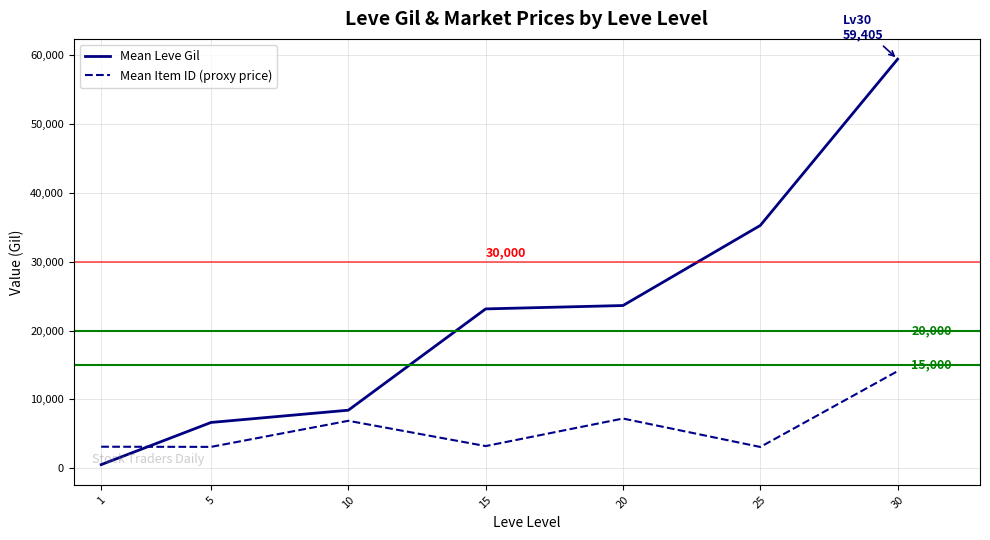

What is the sum of the Mean Item ID (proxy price) values at 20 and 5?

10333.2